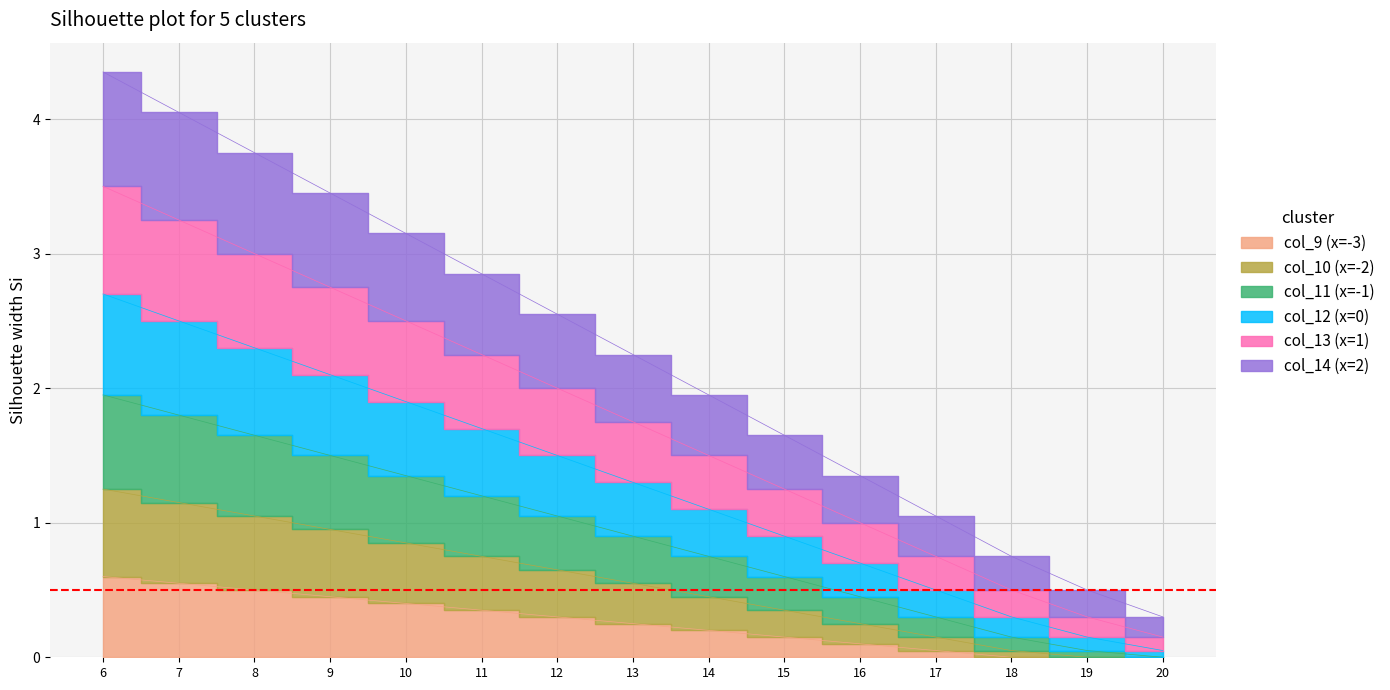

Is it true that col_12 (x=0) equals 0.2 at 20?

True